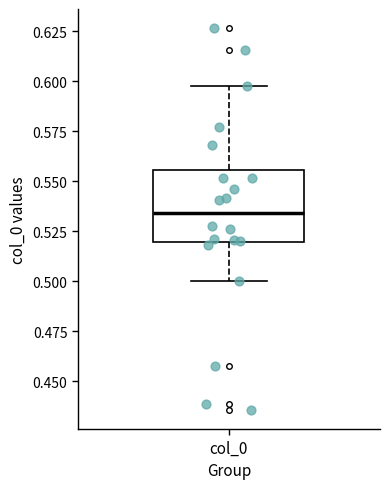

Read this box plot against the y-axis: the position of the median line, the range covered by the box, and the ends of both whiskers. The values are not printed on the chart, so give them approximately, as read against the axis.

median 0.535, box 0.520 to 0.555, whiskers 0.500 to 0.600